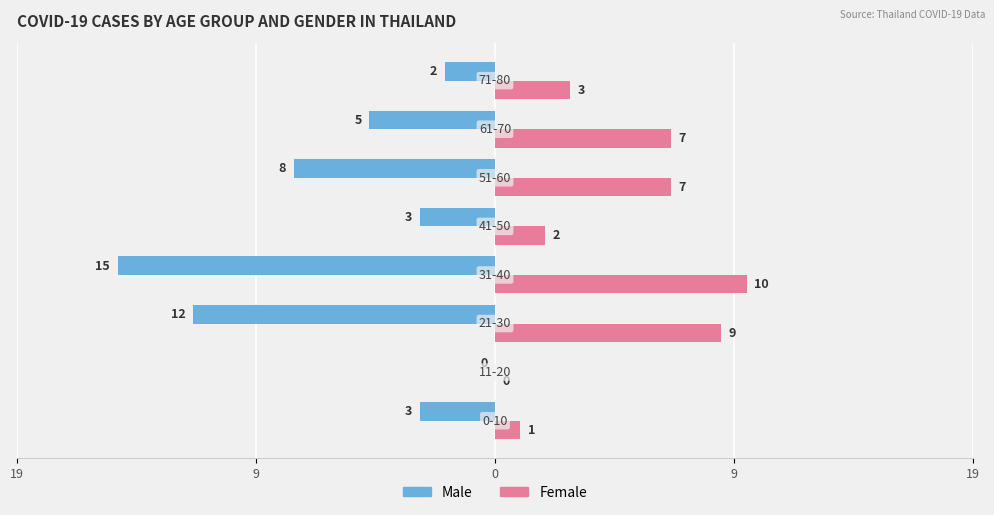

What are all the series names shown in the legend?

Male, Female